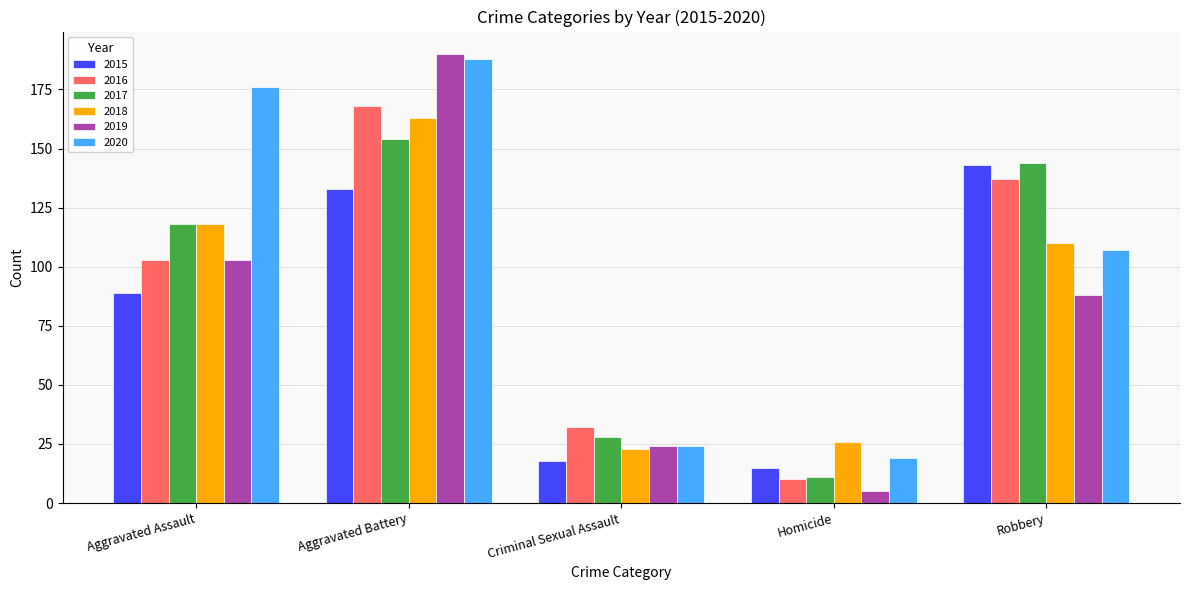

Count the number of data series in this chart.

6